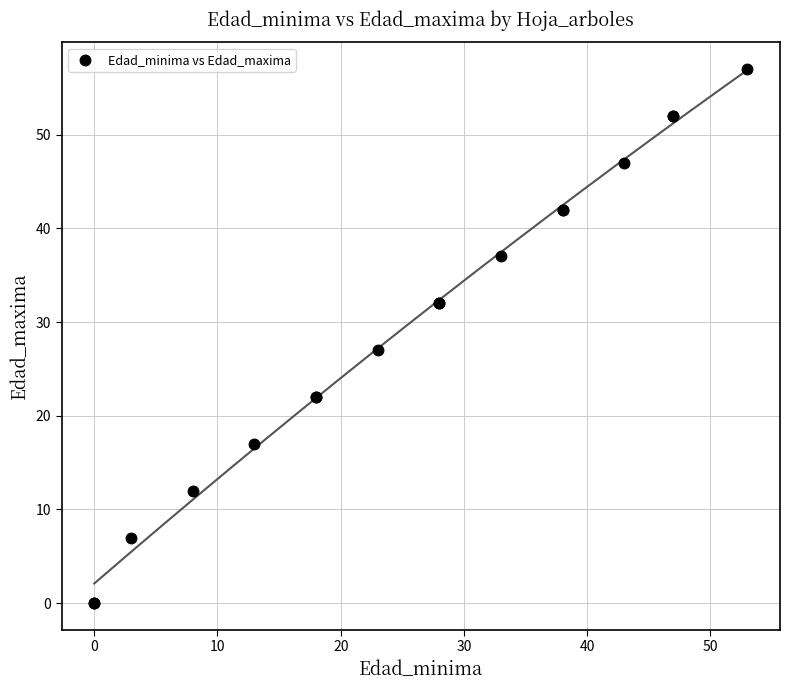

What Y value in the scatter plot is closest to 28?

27